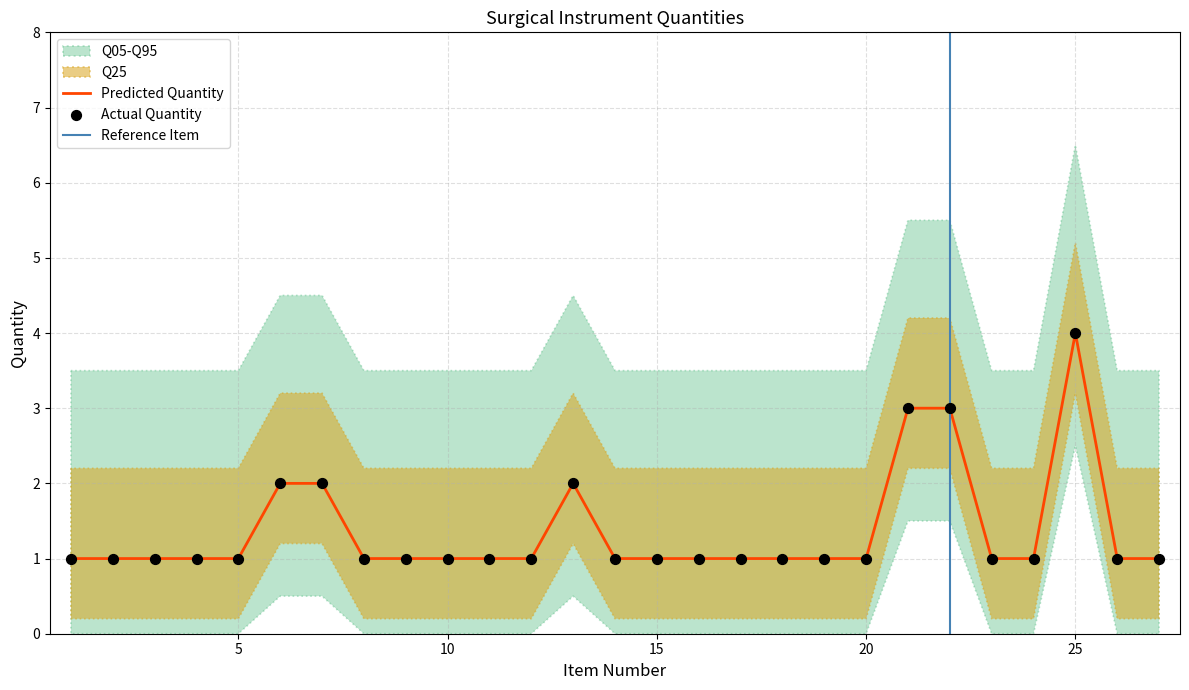

Approximately how many times larger is the value at 1 compared to 14?

1.0